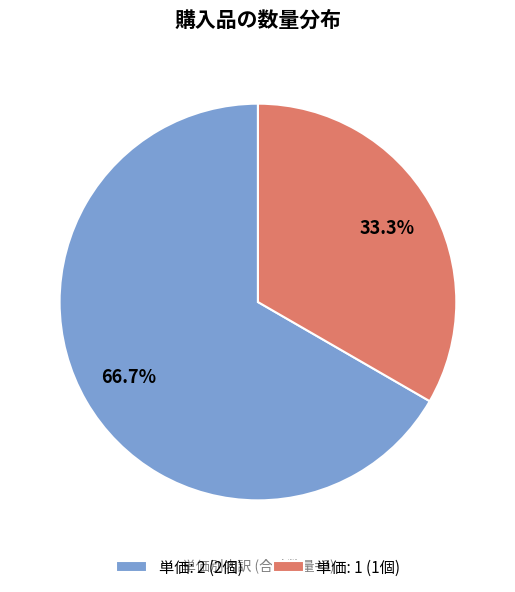

Approximately how many times larger is the value at 単価: 1 (1個) compared to 単価: 2 (2個)?

0.5